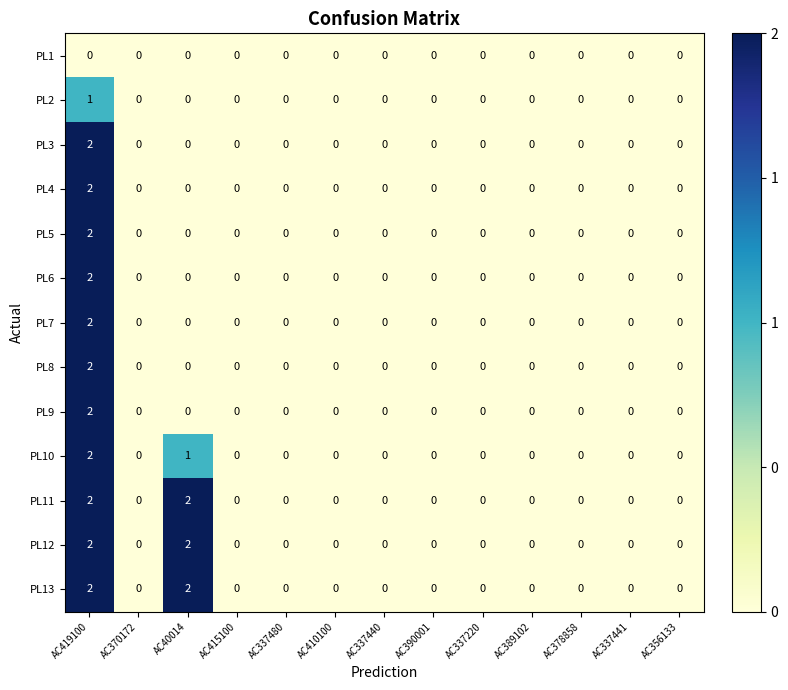

True or false: PL11 has a value of -1 at AC356133.

False